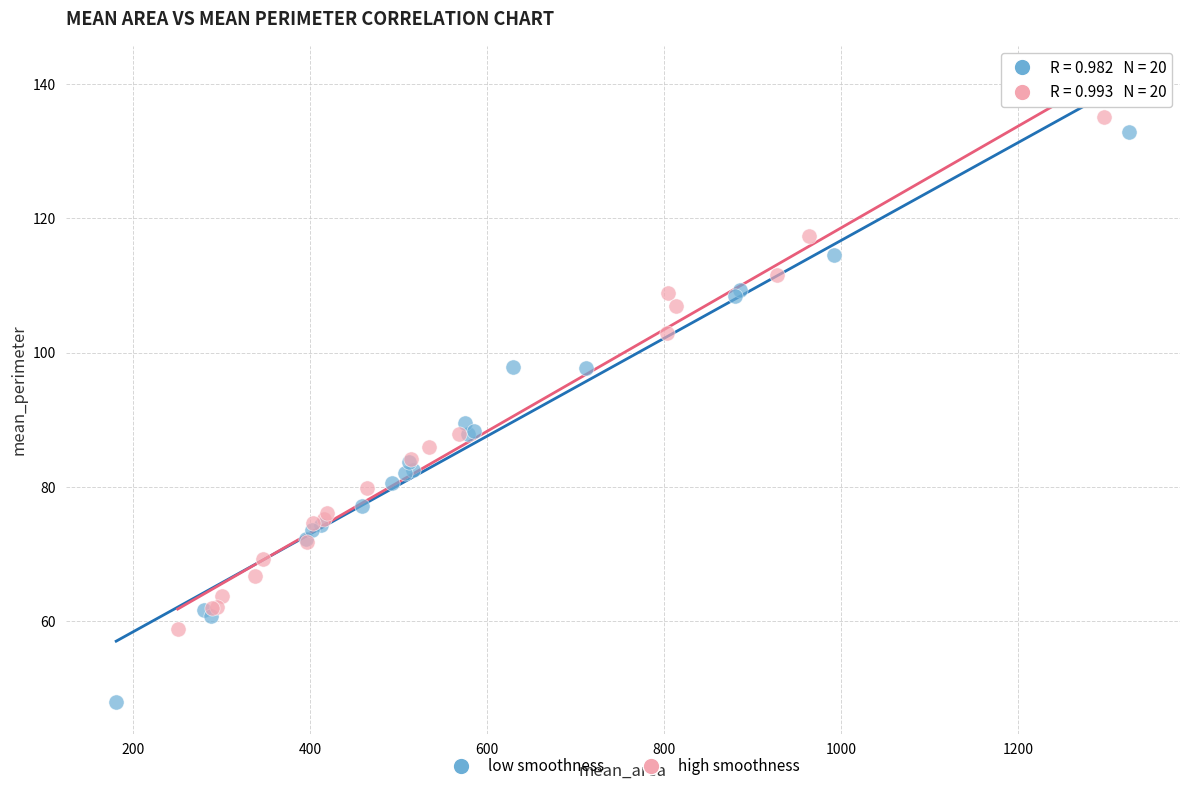

Which series contains the lowest Y value?

low smoothness